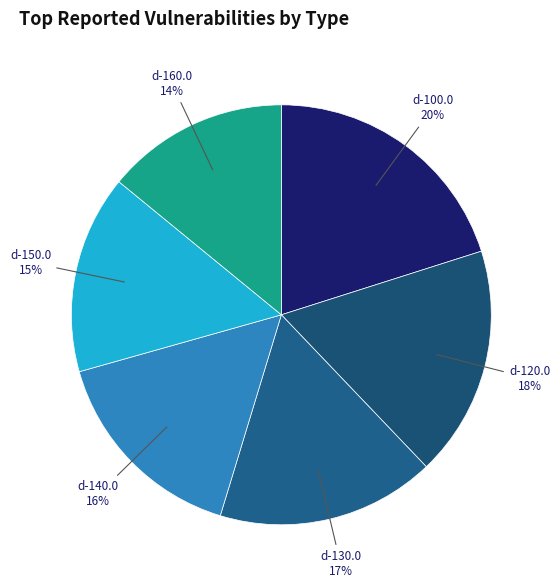

How many slices are in this pie chart?

6